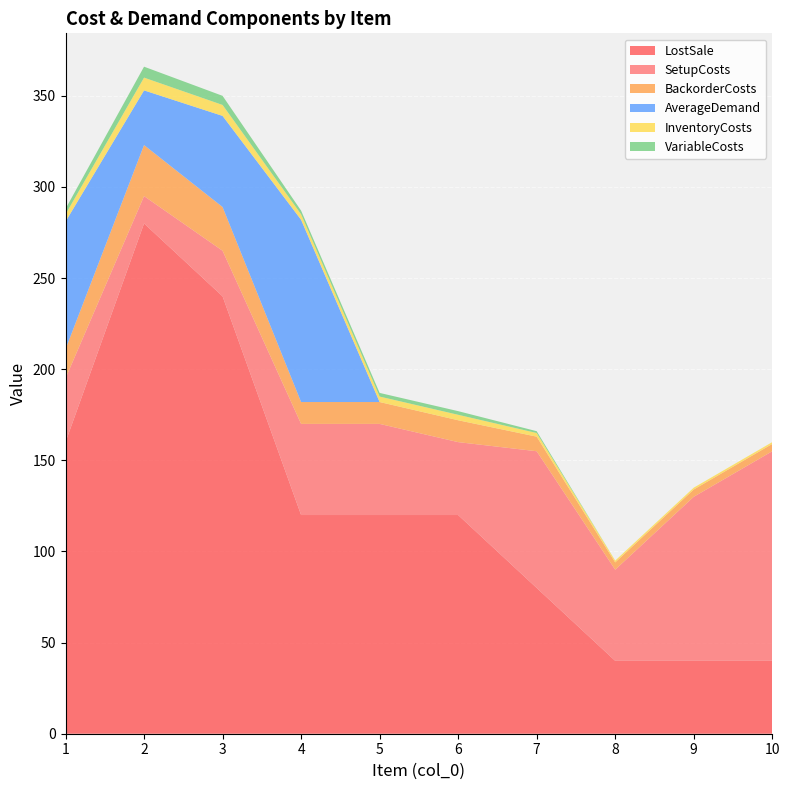

Reading left to right, transcribe all the data shown in this chart.

SetupCosts: 35	15	25	50	50	40	75	50	90	115
InventoryCosts: 4	7	6	3	3	3	2	1	1	1
BackorderCosts: 16	28	24	12	12	12	8	4	4	4
LostSale: 160	280	240	120	120	120	80	40	40	40
VariableCosts: 3	6	5	2	2	2	1	0	0	0
AverageDemand: 70	30	50	100	0	0	0	0	0	0